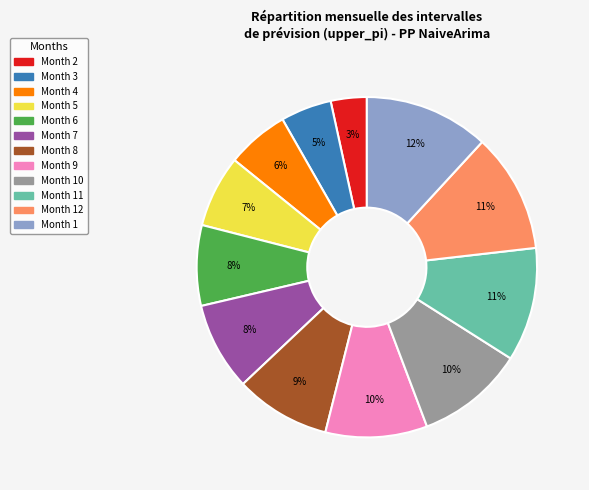

To the nearest percent, what is the average slice percentage?

8%